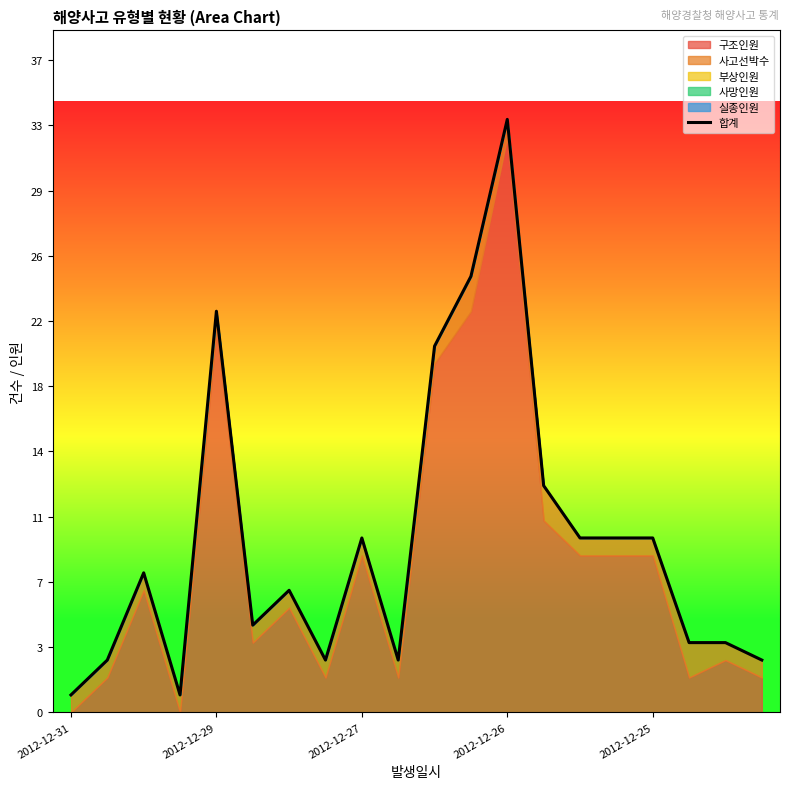

What is the greatest value displayed?

34